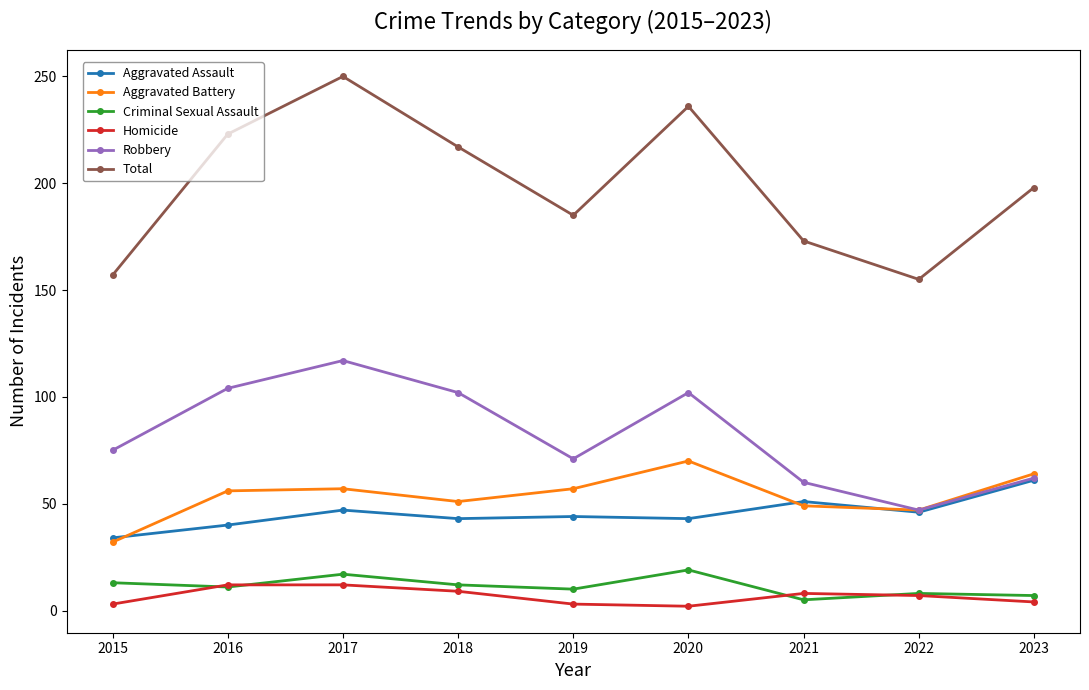

Rank the series by their maximum value, from highest to lowest.

Total, Robbery, Aggravated Battery, Aggravated Assault, Criminal Sexual Assault, Homicide